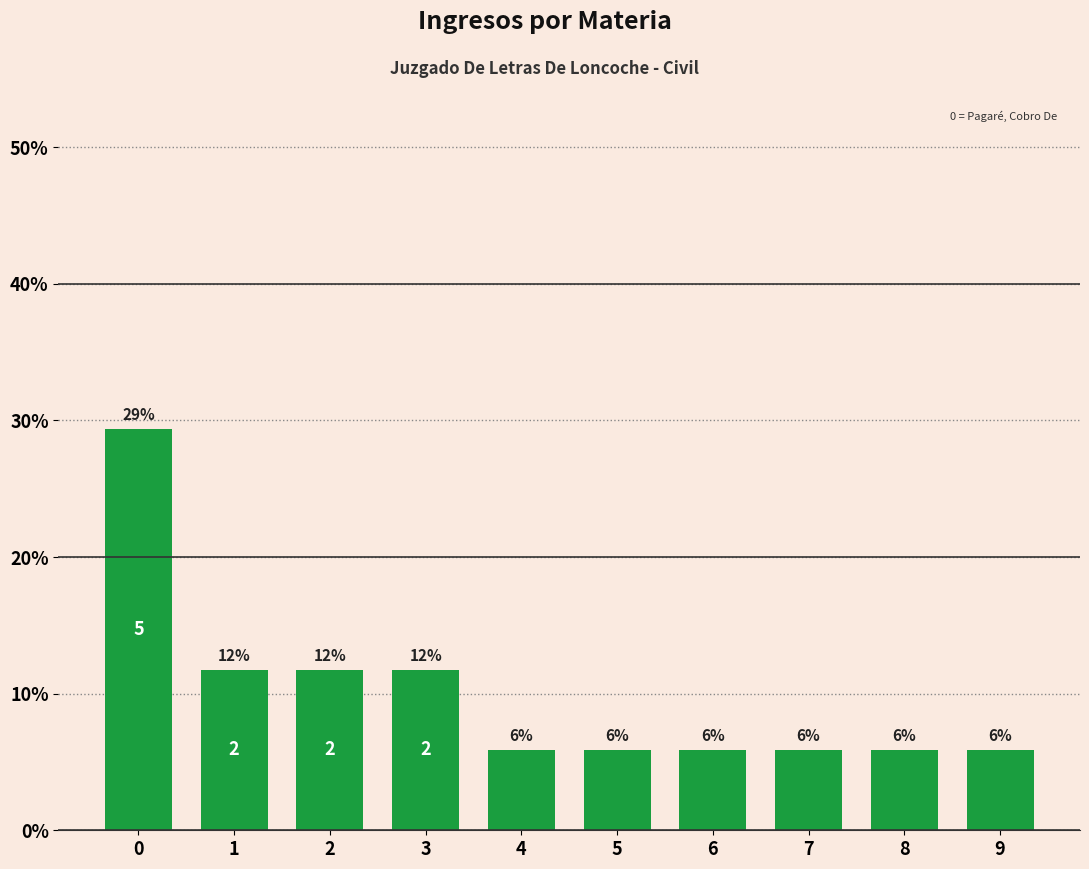

The chart shows a value of 2.9 at 6. True or false?

False